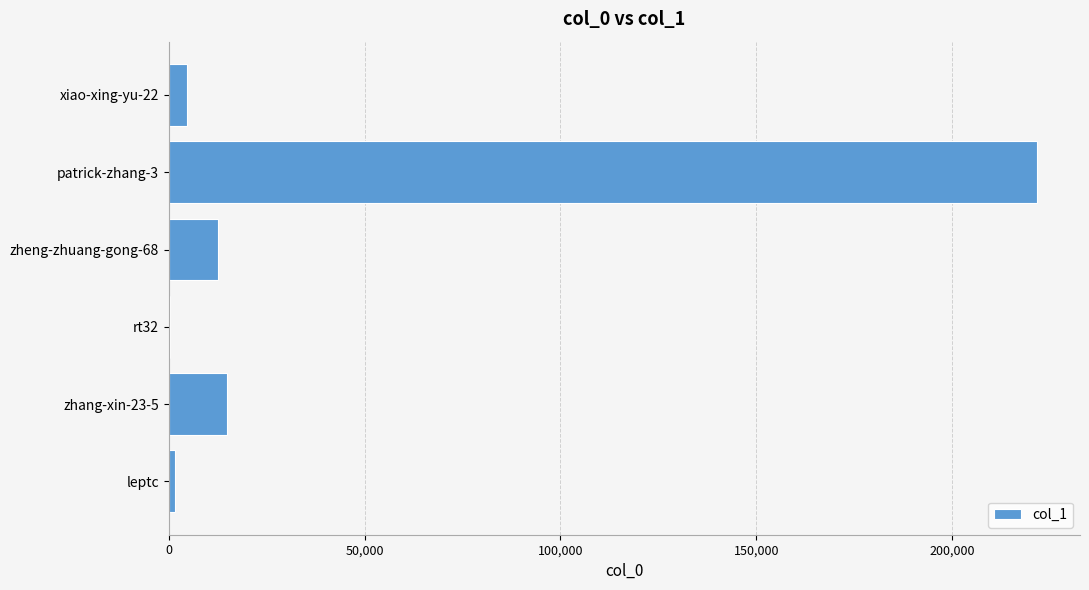

Does the chart contain stacked bars?

No